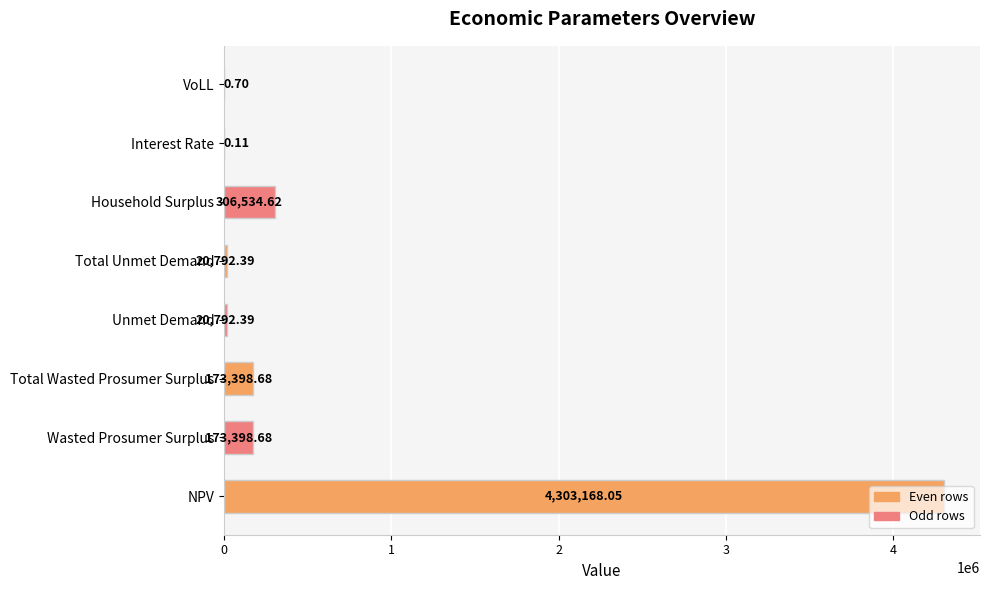

Approximately how many times larger is the value at Total Unmet Demand compared to Unmet Demand?

1.0